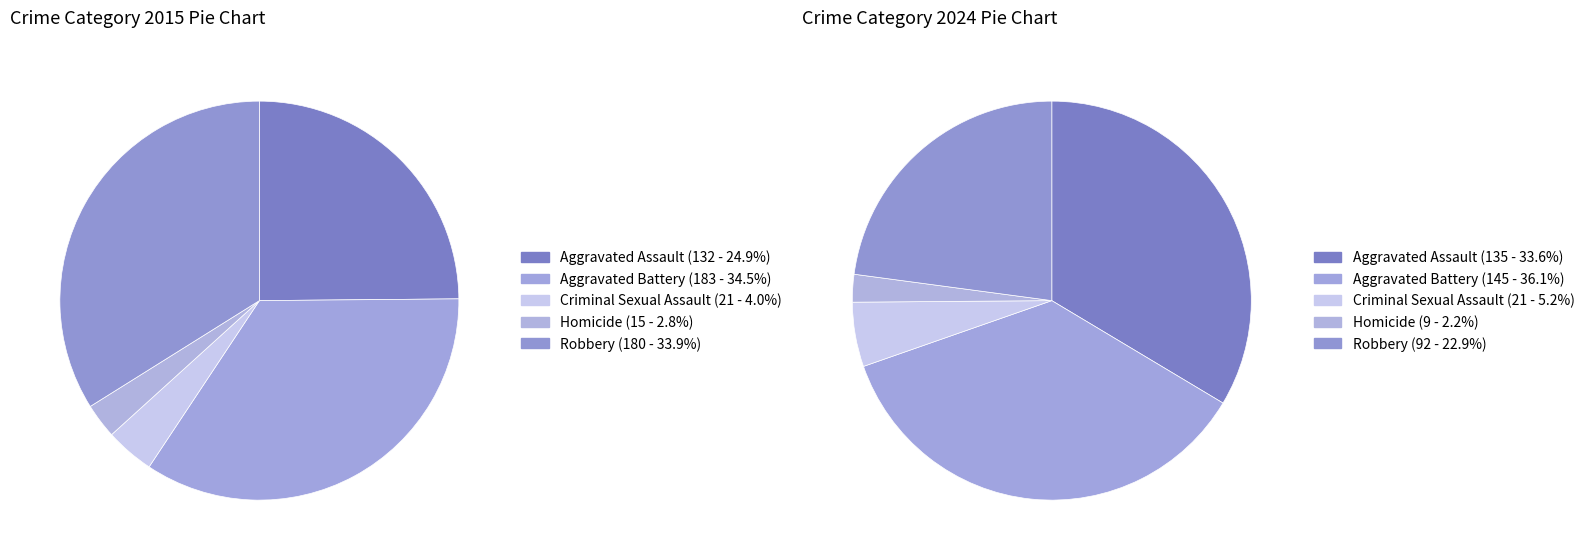

Which series has the largest range (max minus min)?

values_2015